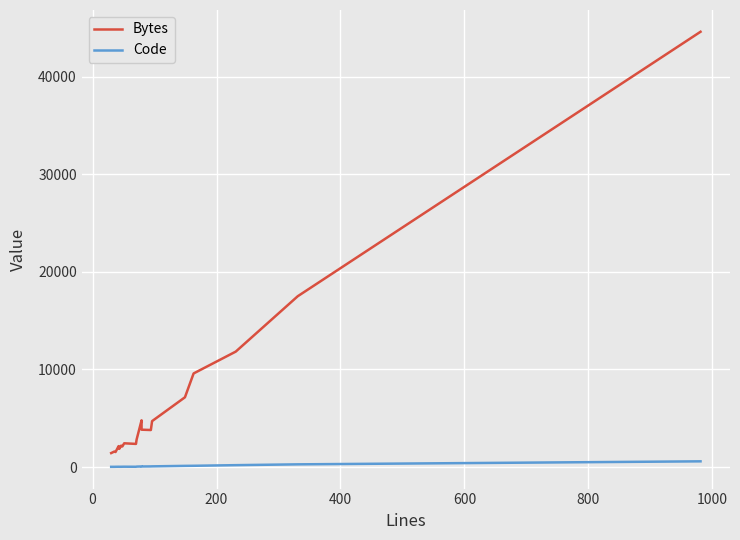

How many interior local peaks does the Bytes series have?

5